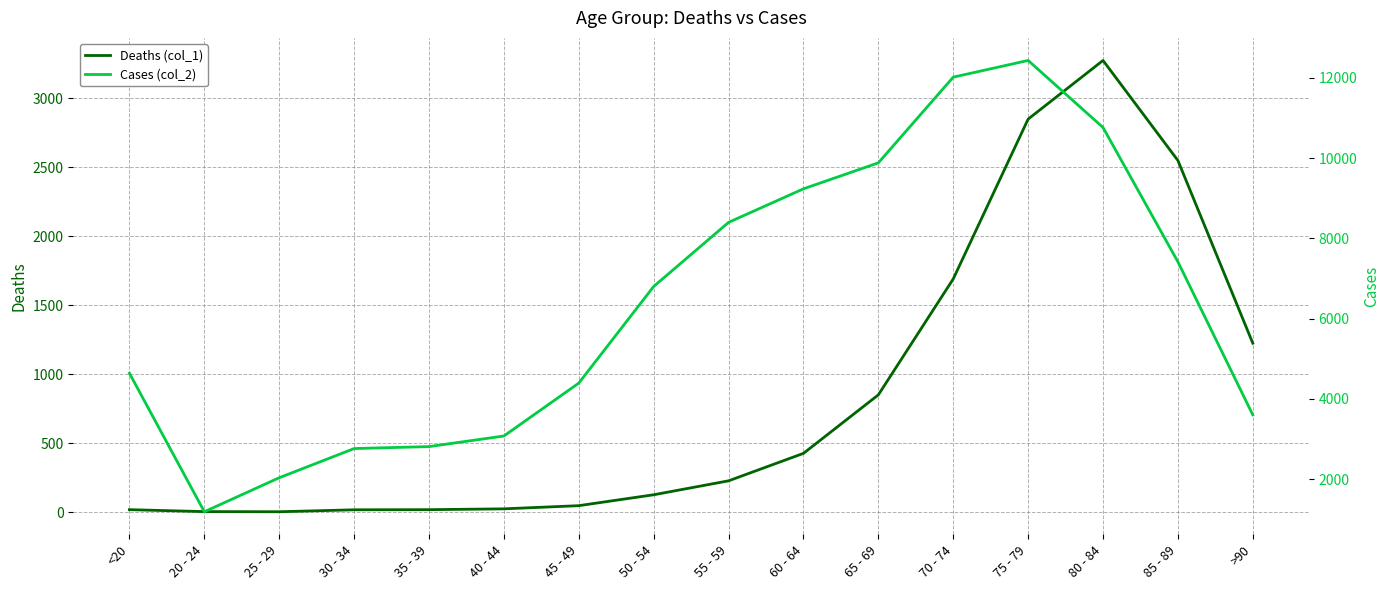

At which category does the chart reach its peak across all series?

75 - 79